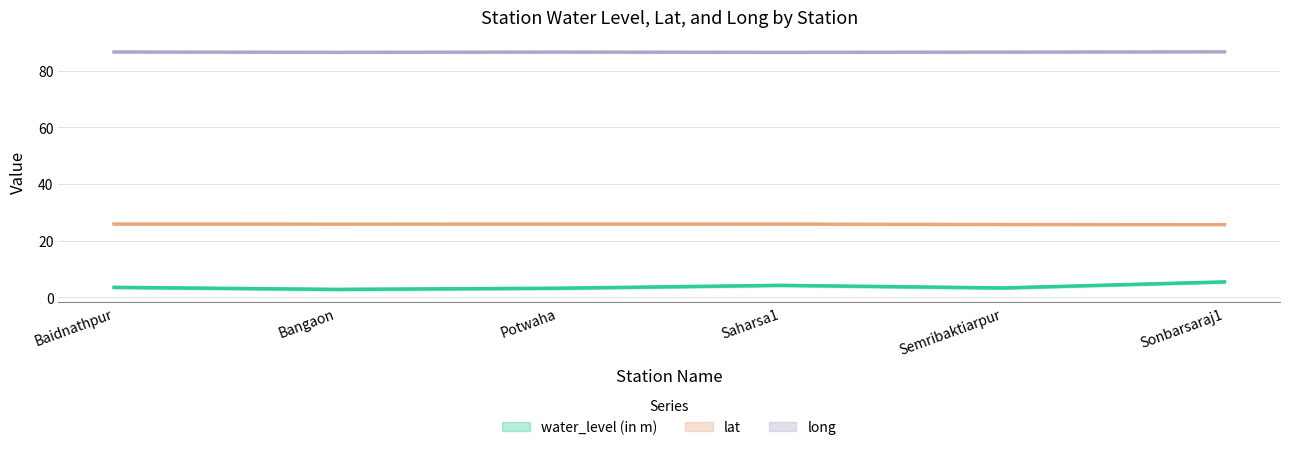

What is the difference between the maximum and second lowest values in the water_level (in m) series?

2.2